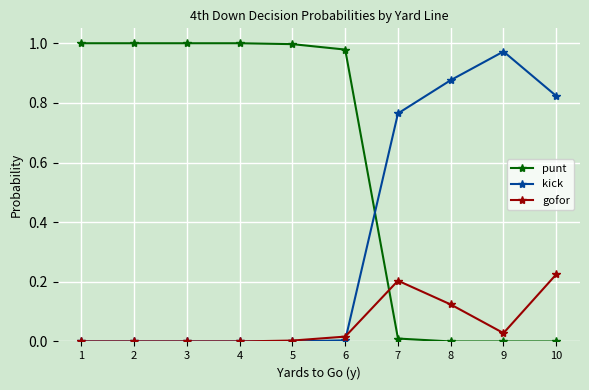

Between 4 and 7, which series saw the biggest shift?

punt